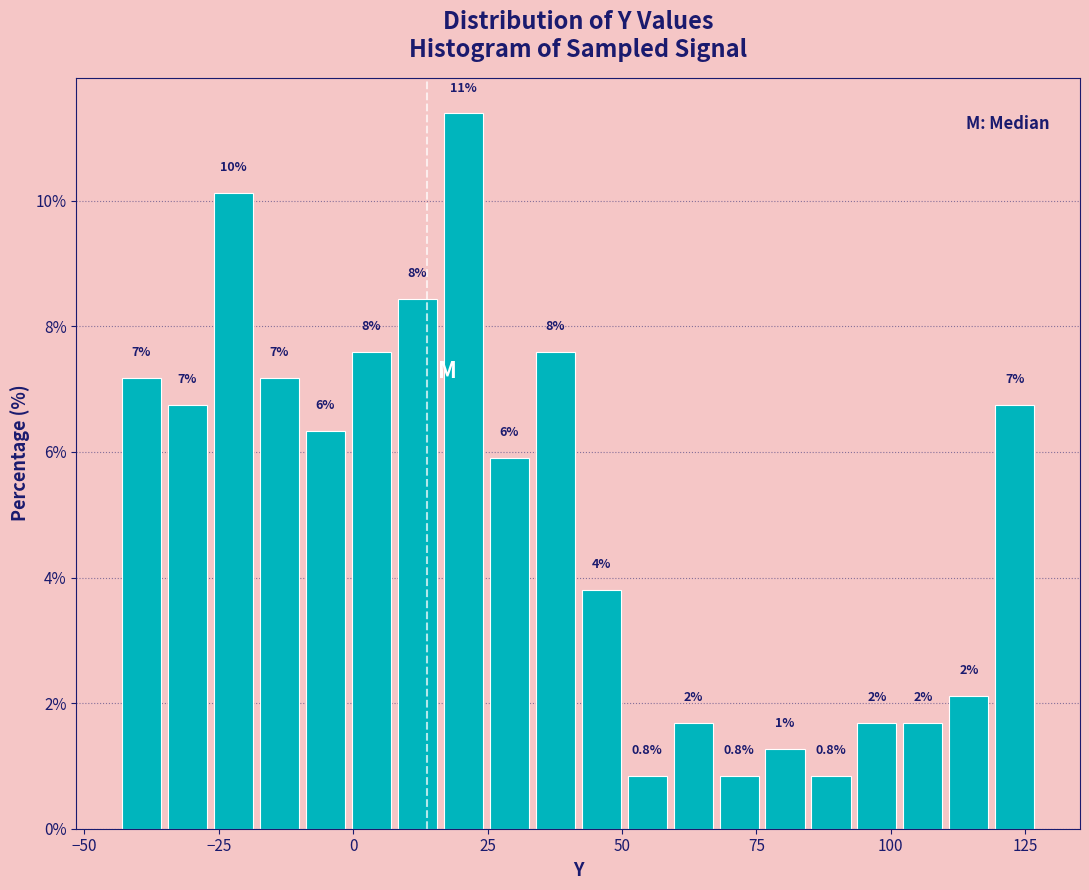

Read against the x-axis, roughly where is the centre of the tallest bar?

20